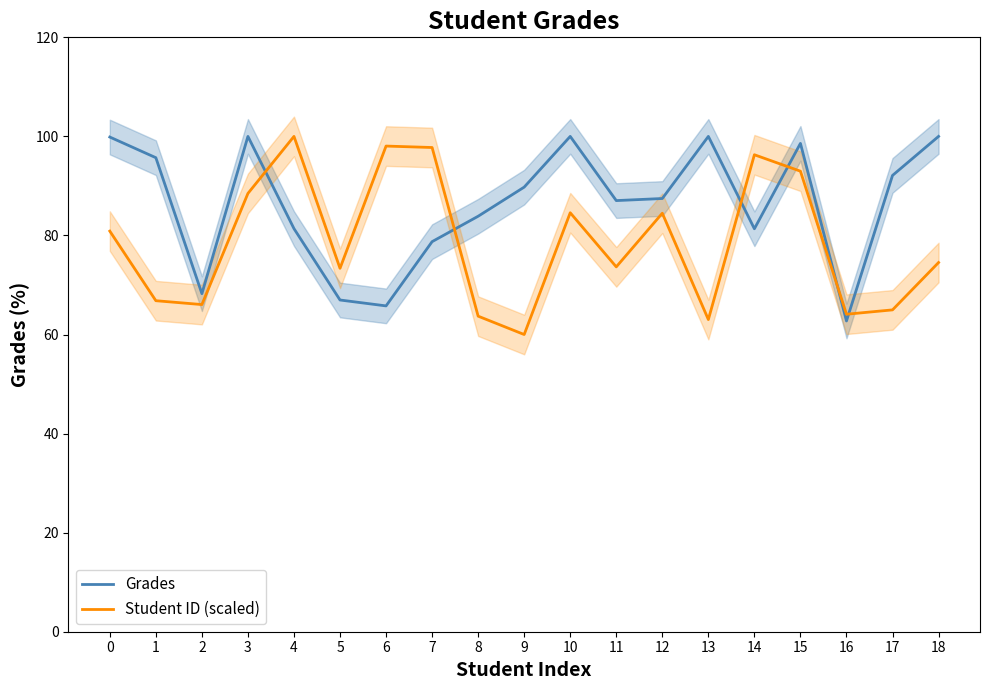

How many intersections are there between Student ID (scaled) and Grades?

6